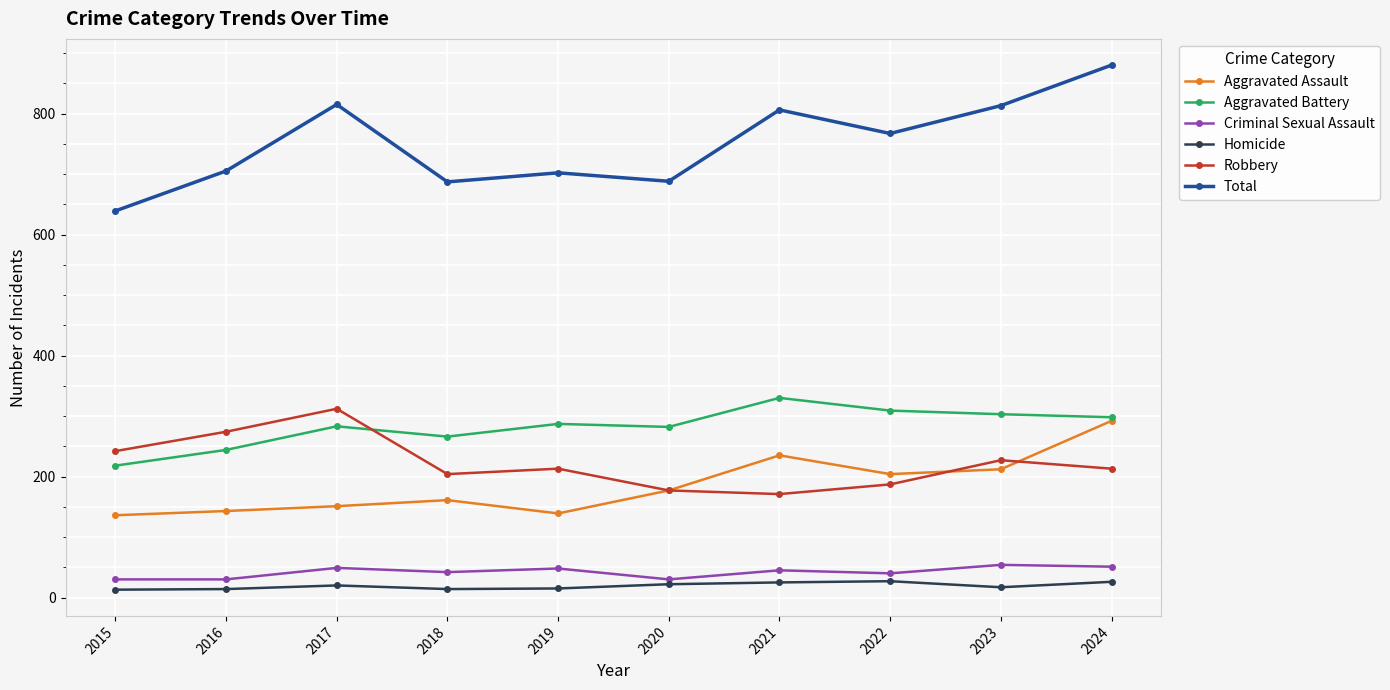

What is the sum of the Robbery values at 2015 and 2024?

455